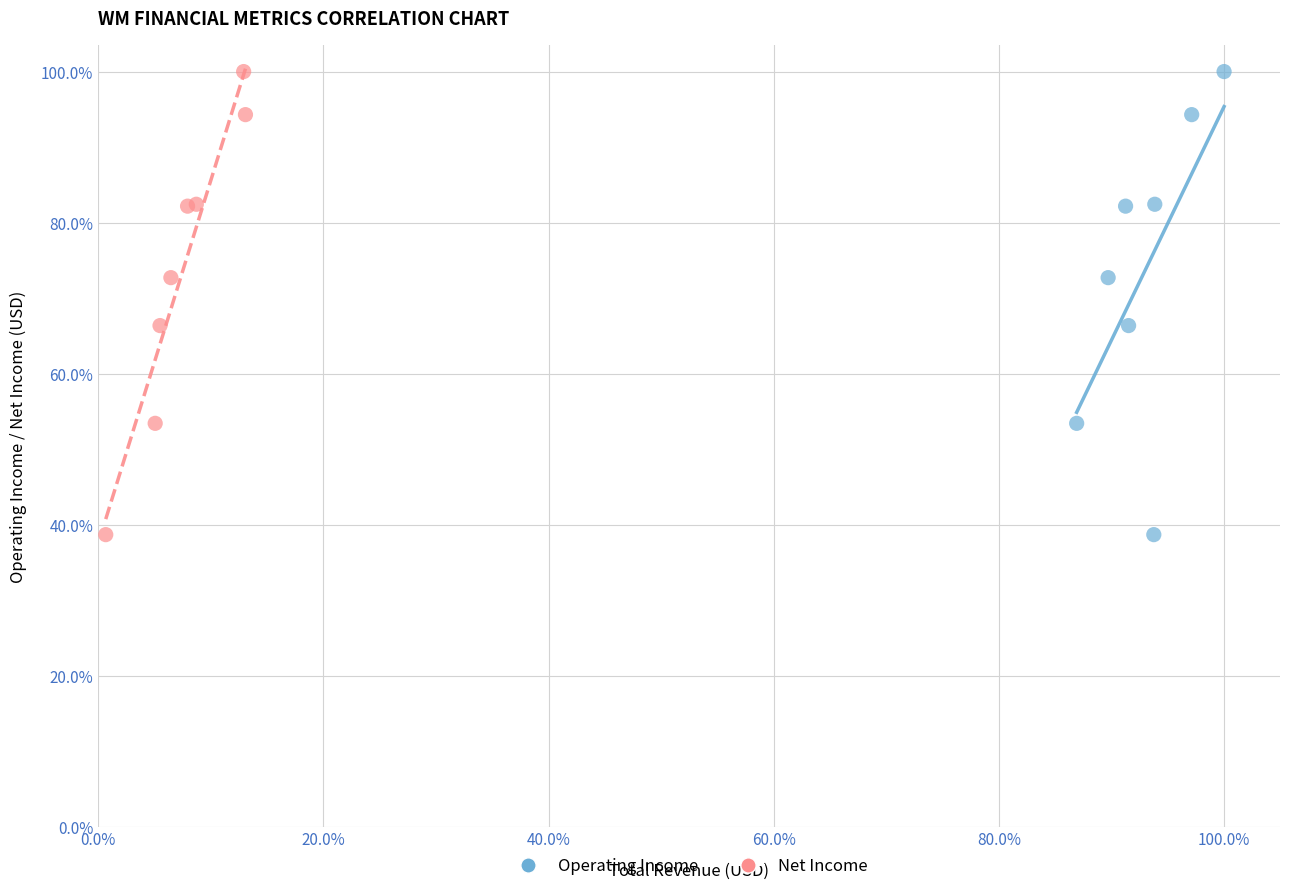

What are all the series names shown in the legend?

Operating Income, Net Income